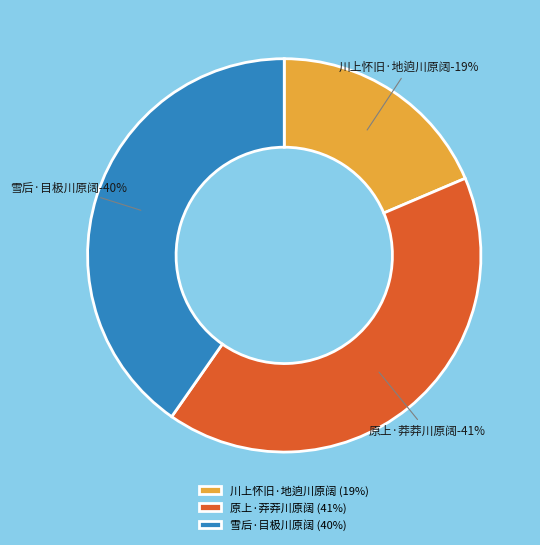

Which category has the smallest portion of the pie?

川上怀旧·地逈川原阔